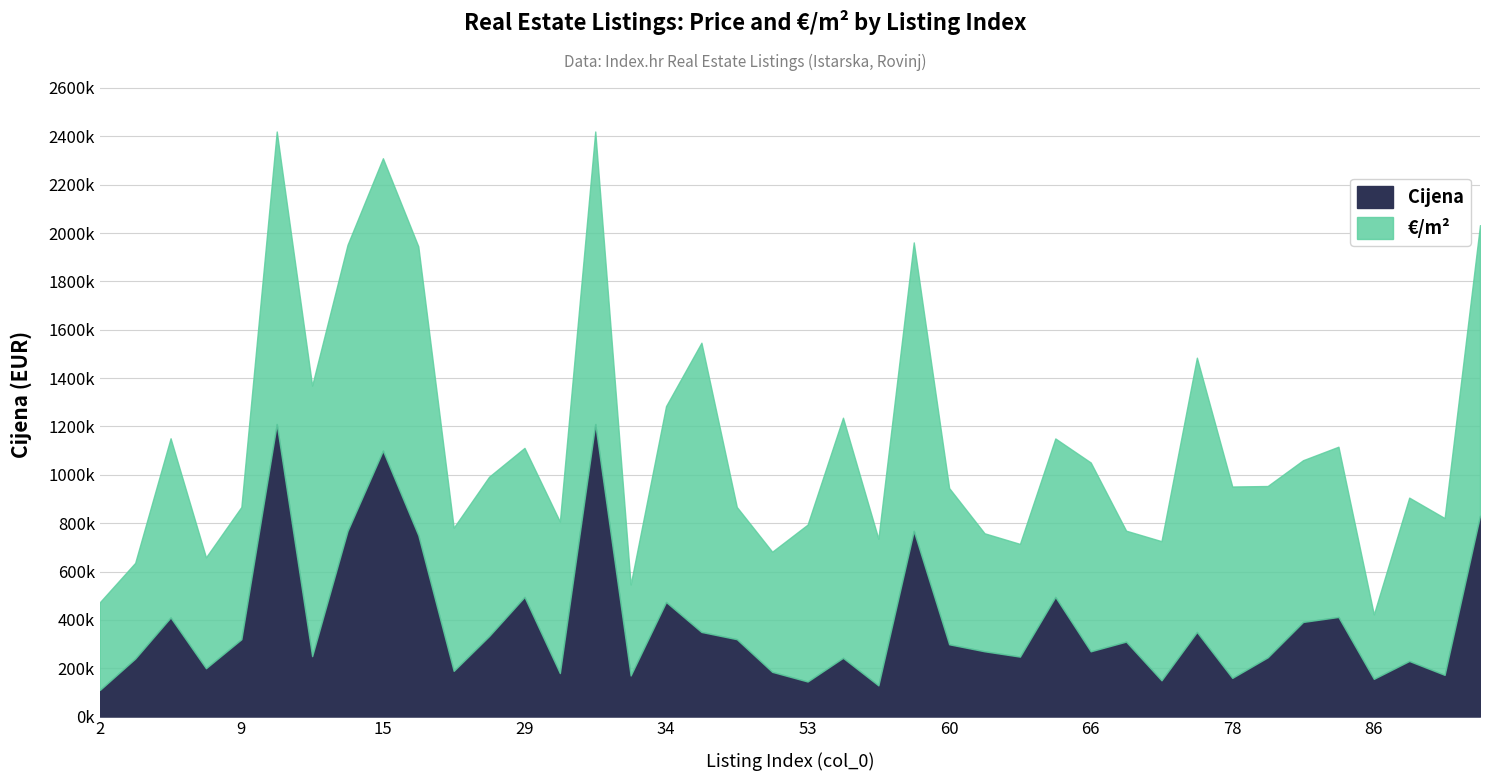

List the series in order of their peak value, highest first.

Cijena, €/m²